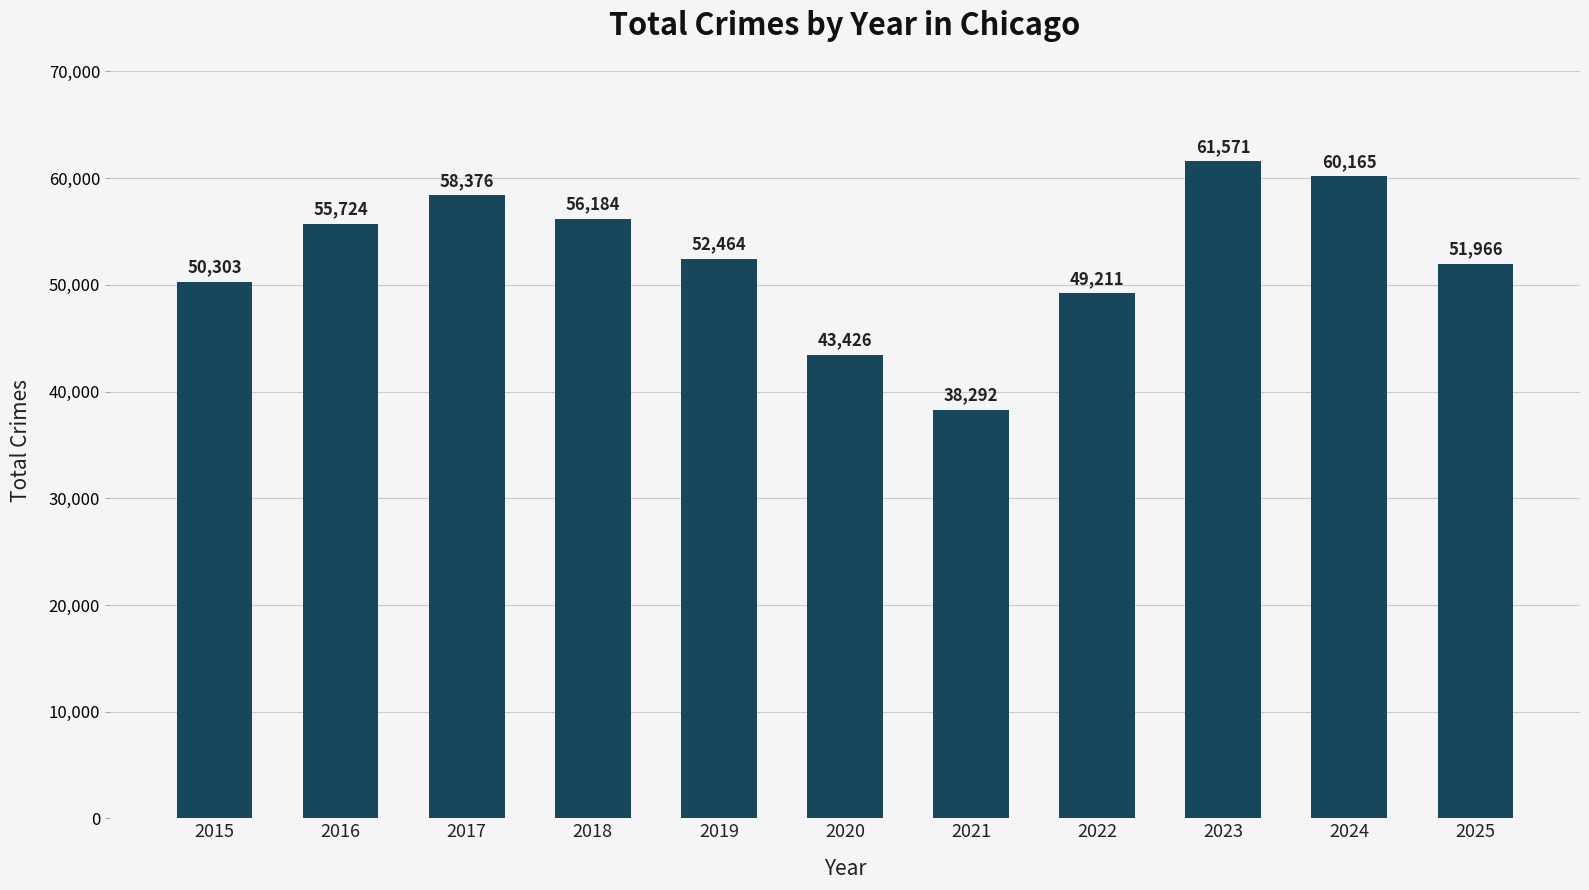

Are the bars horizontal?

No